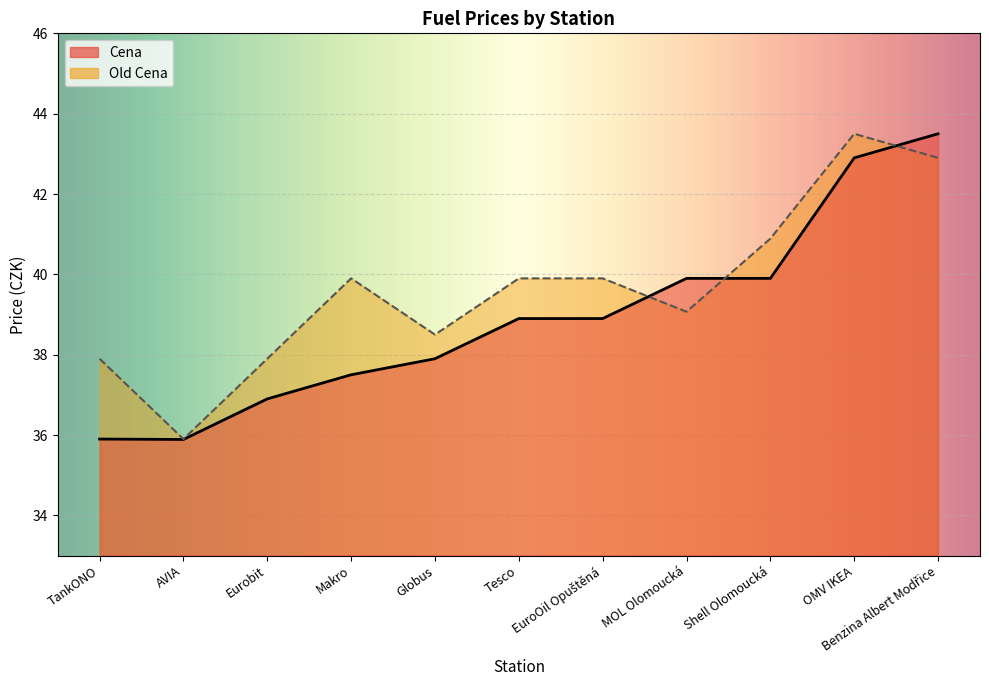

How many data points in Cena are less than 38?

5